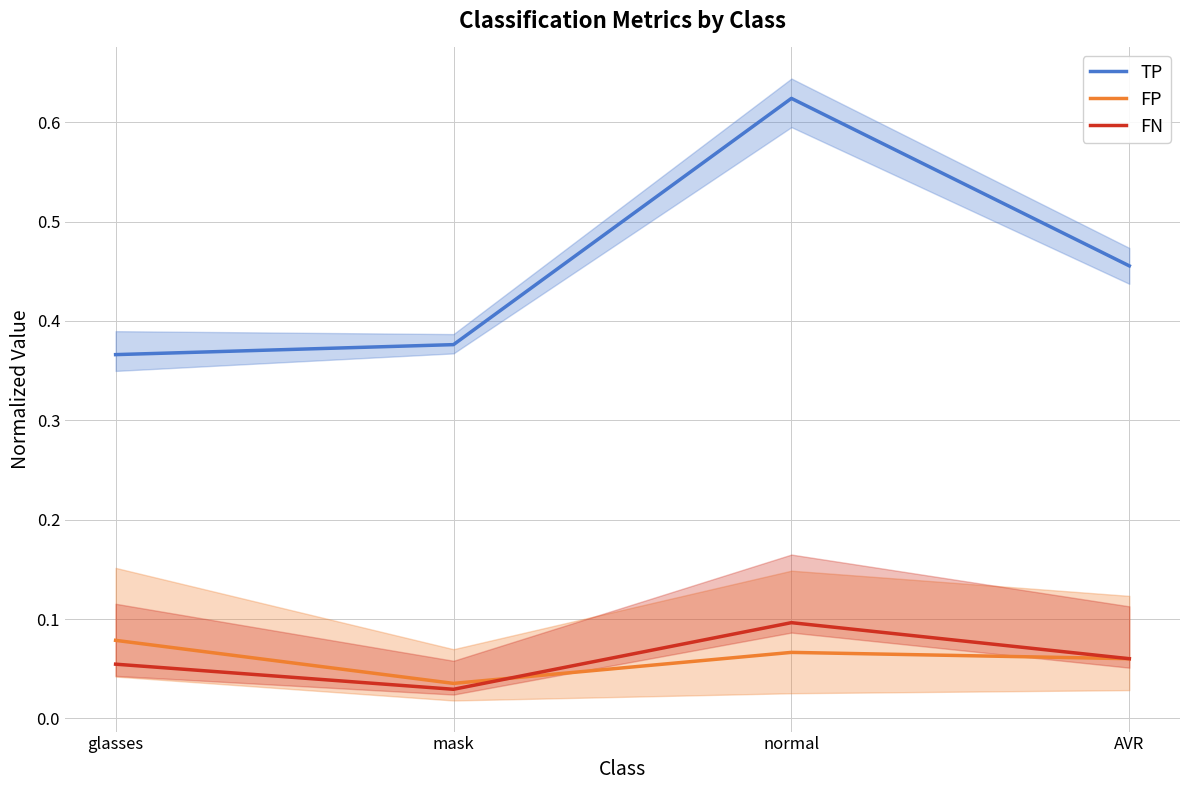

Which series has the largest total across all categories?

TP